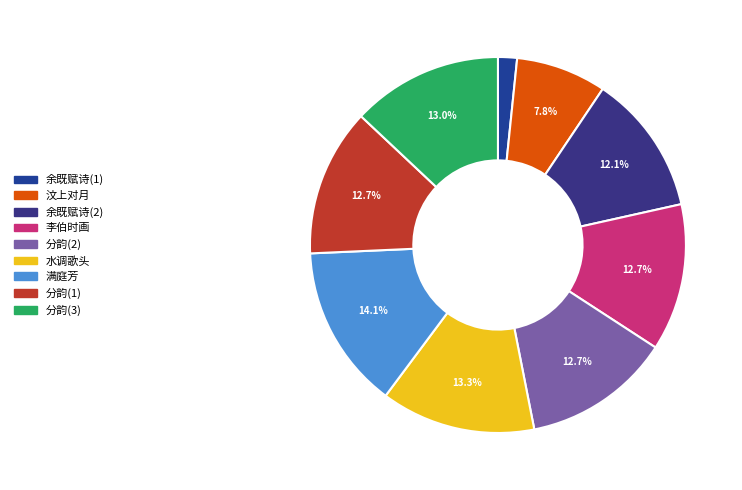

How many slices are in this pie chart?

9